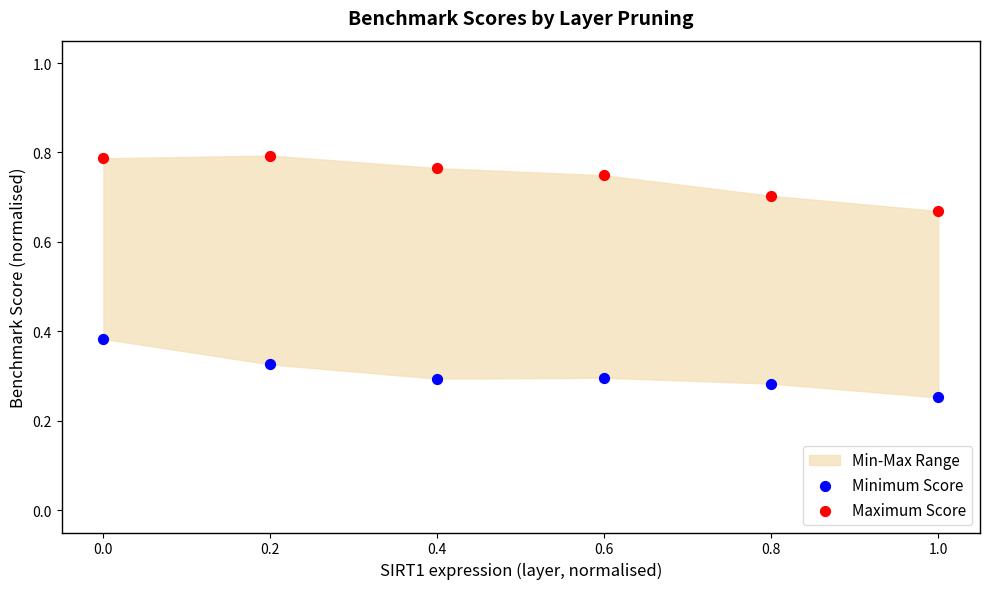

Across all data points, what is the average X value?

0.5